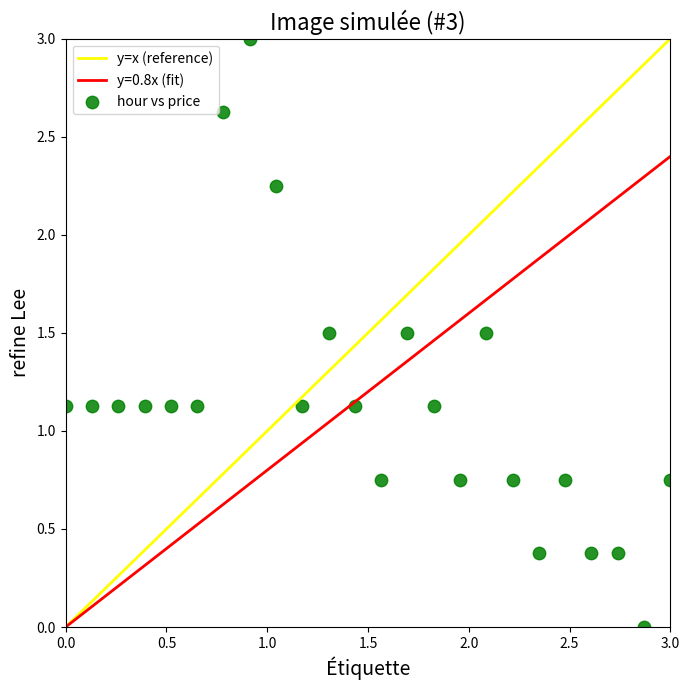

What is the range of X values (max minus min)?

3.0